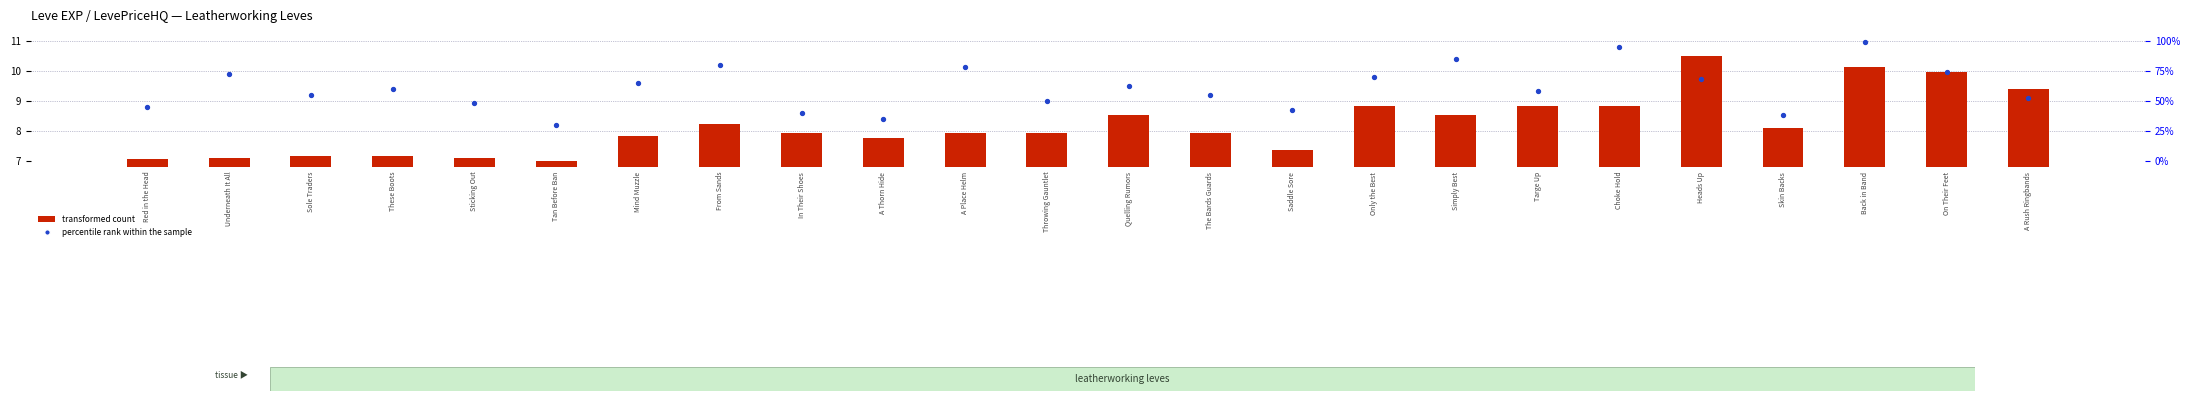

At which category is the sum across all series the highest?

Back in Band